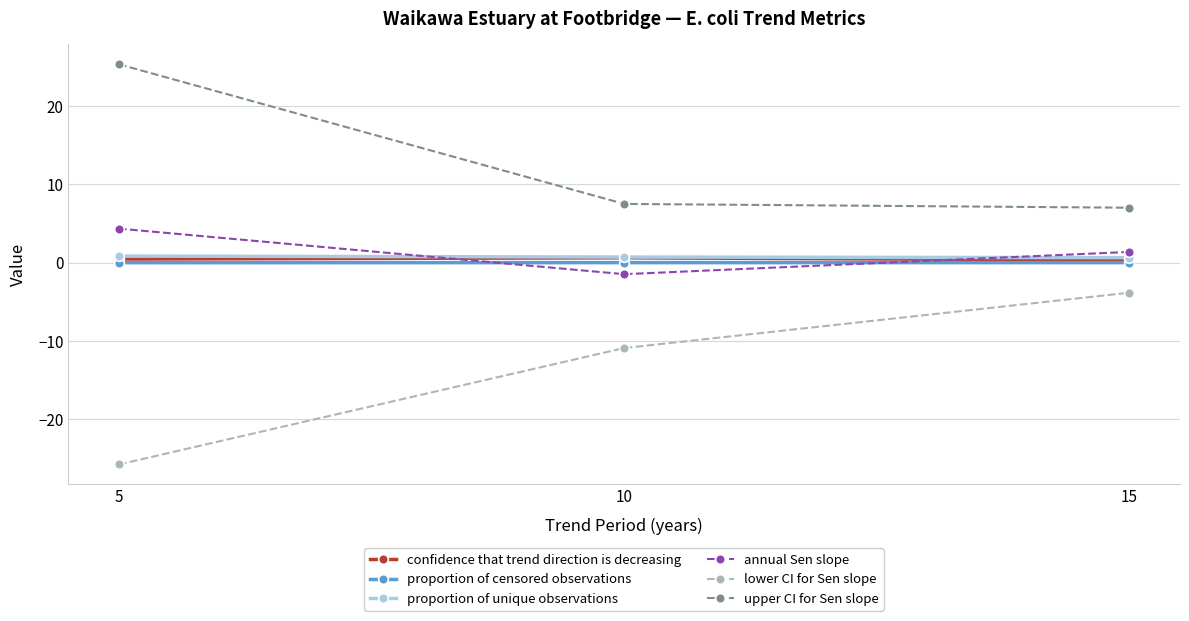

How many distinct data groups are displayed?

6